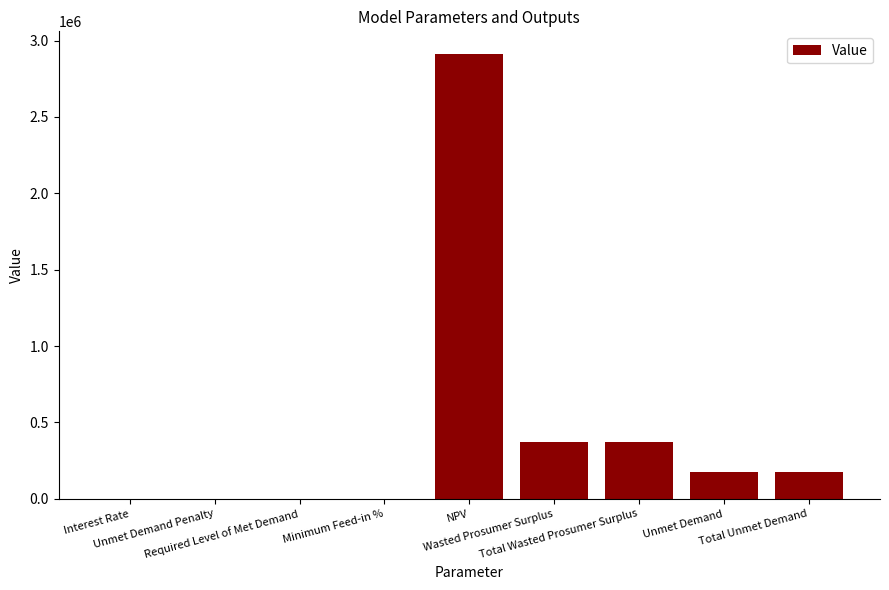

What is the greatest value displayed?

2914823.9